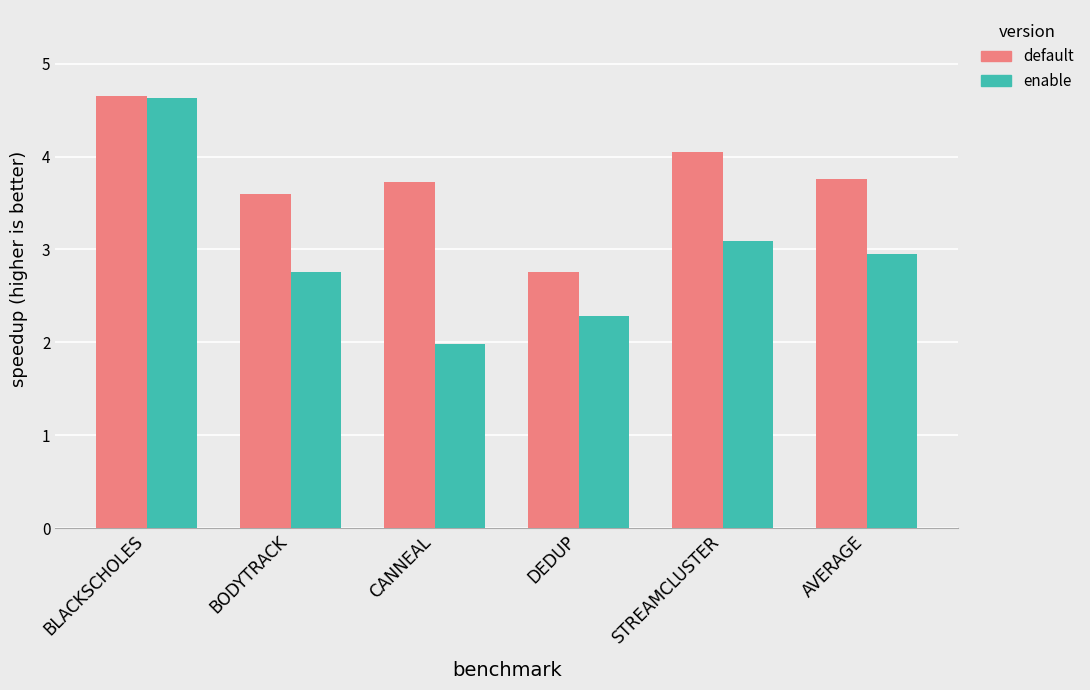

The value of default at CANNEAL is 3.7. True or false?

True